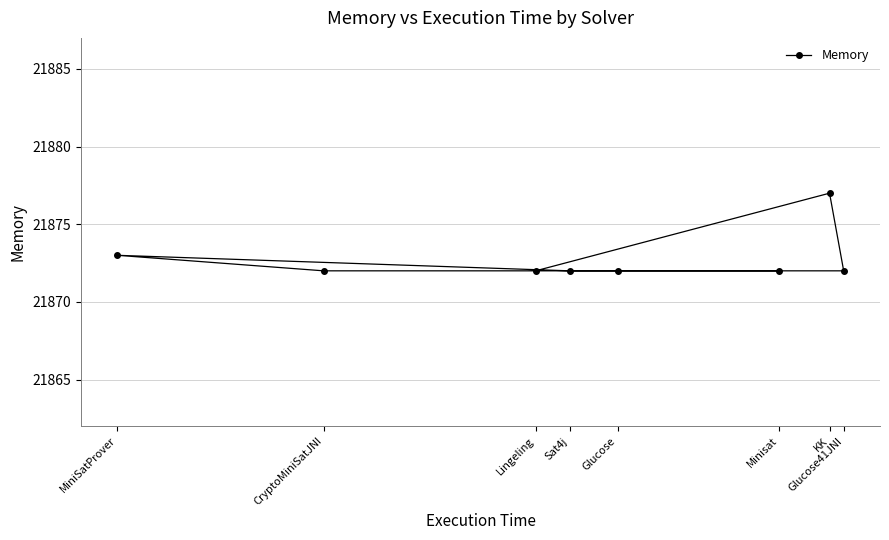

At which label is the value closest to 21874?

MiniSatProver